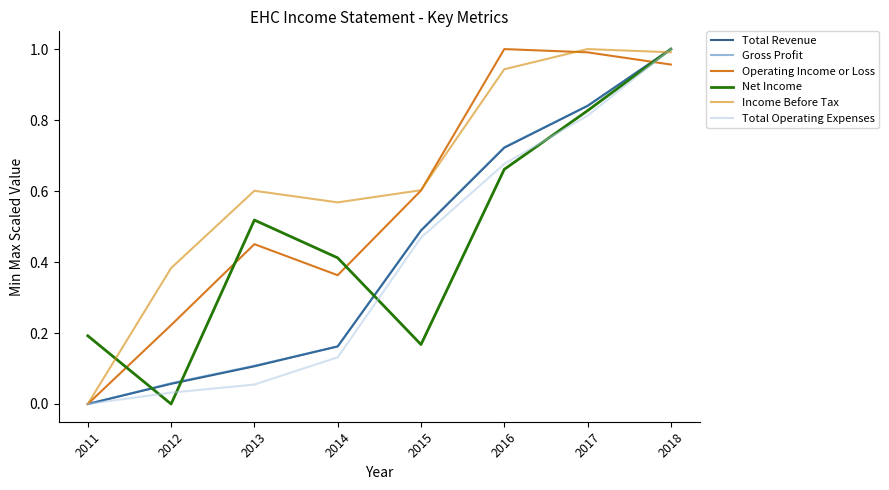

Reading left to right, extract all data points from this chart.

Total Revenue: 0.0	0.1	0.1	0.2	0.5	0.7	0.8	1.0
Gross Profit: 0.0	0.1	0.1	0.2	0.5	0.7	0.8	1.0
Operating Income or Loss: 0.0	0.2	0.5	0.4	0.6	1.0	1.0	1.0
Net Income: 0.2	0.0	0.5	0.4	0.2	0.7	0.8	1.0
Income Before Tax: 0.0	0.4	0.6	0.6	0.6	0.9	1.0	1.0
Total Operating Expenses: 0.0	0.0	0.1	0.1	0.5	0.7	0.8	1.0